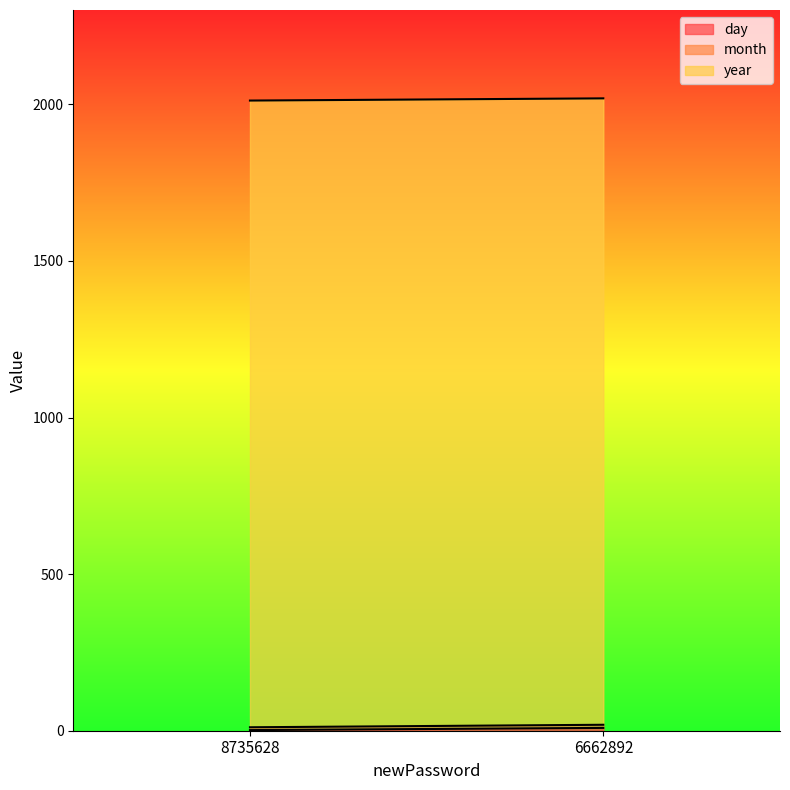

Which series has the largest total across all categories?

year